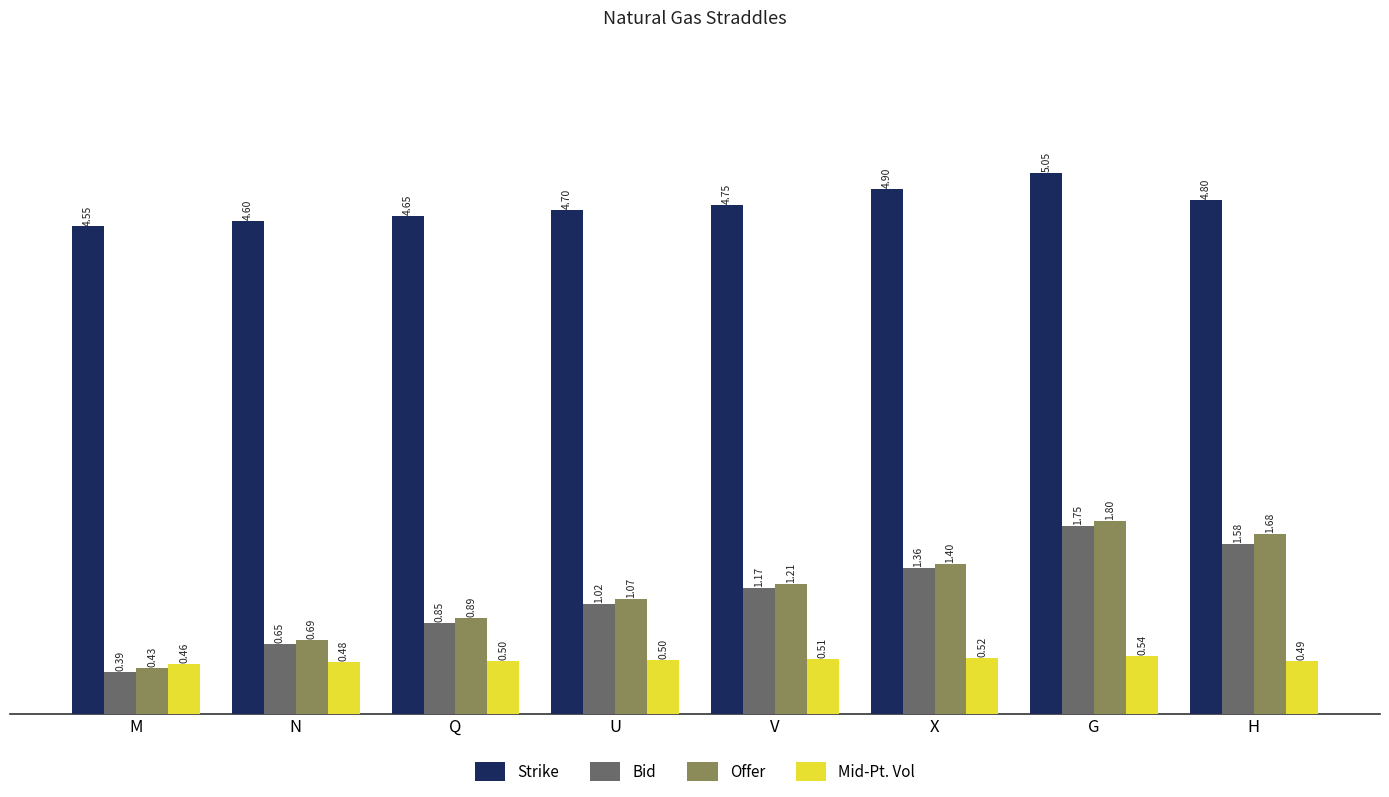

Which label corresponds to the smallest value in the chart?

M